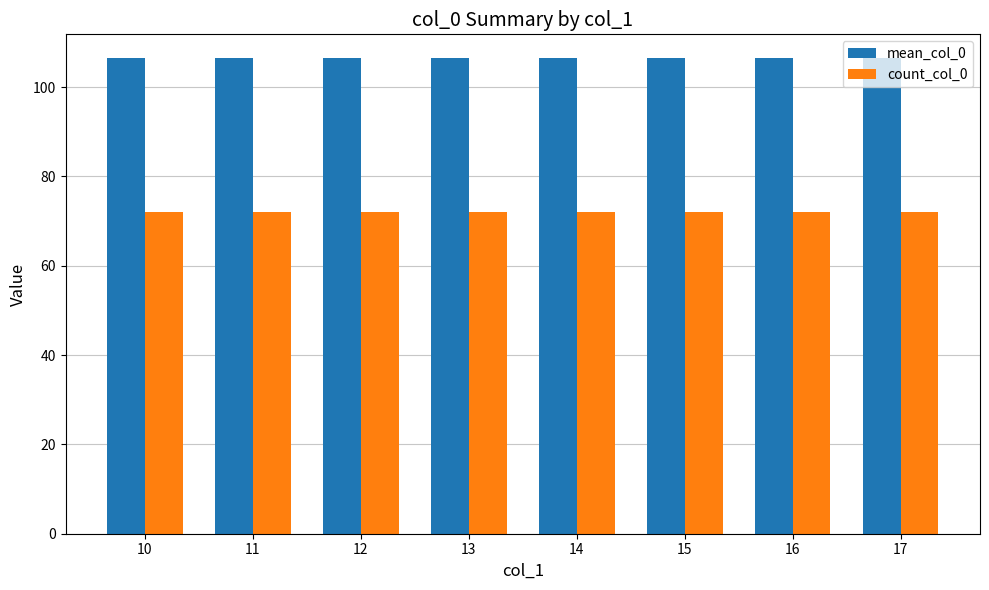

How many data points does each series have?

8